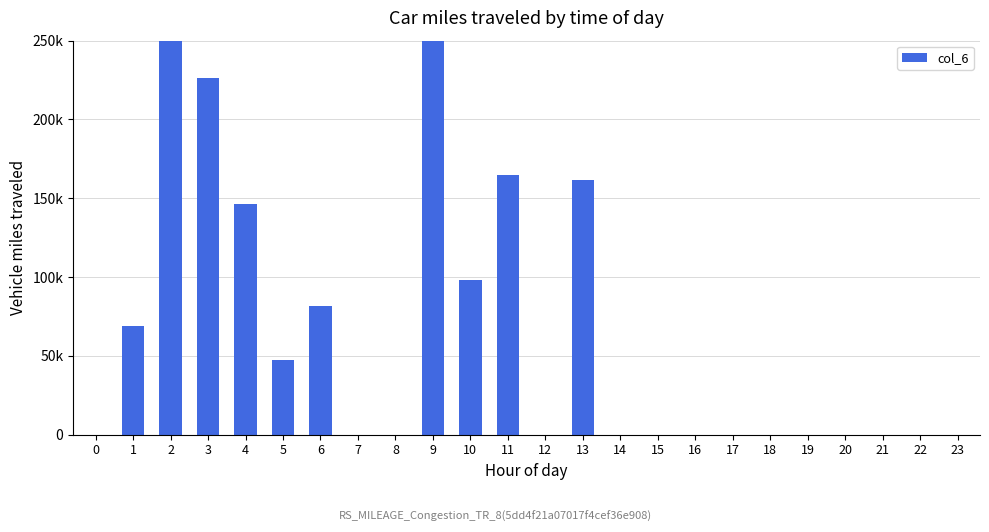

How many values exceed 0?

10